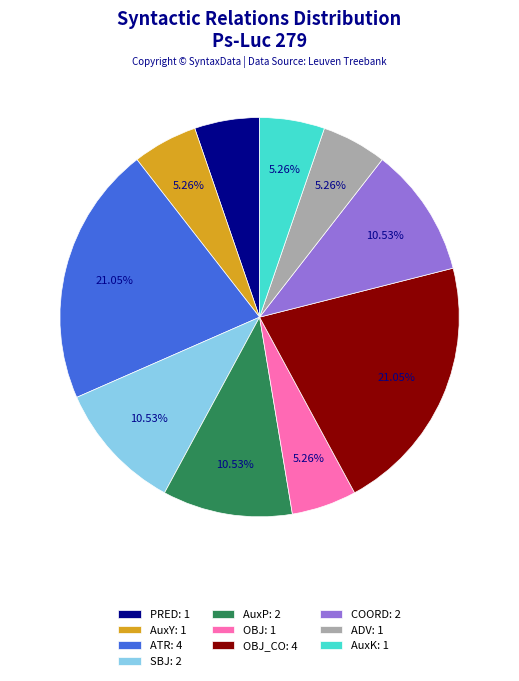

Does any single category account for the majority?

No